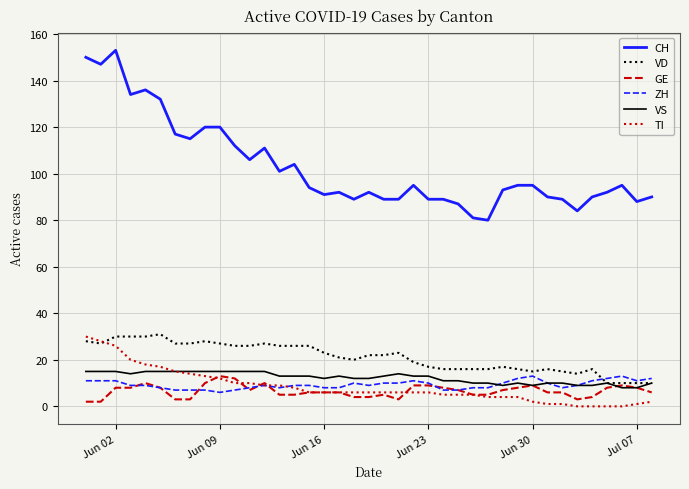

Which series has the largest total across all categories?

CH